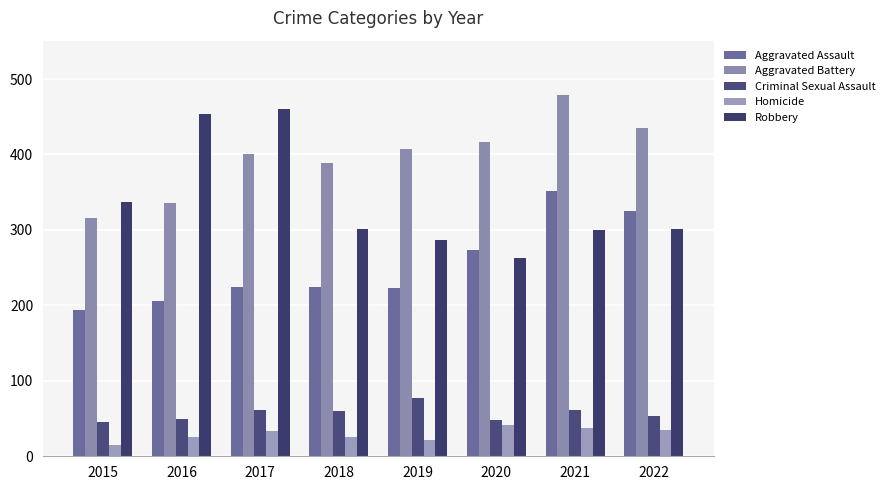

What is the minimum value for Robbery?

263